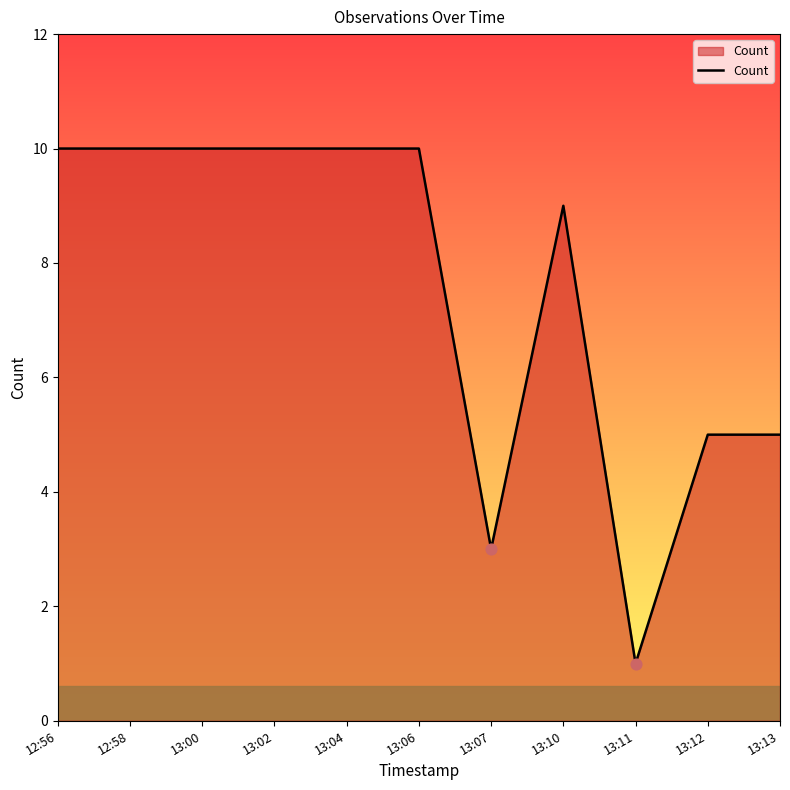

What is the change in value from 13:02 to 13:13?

-5